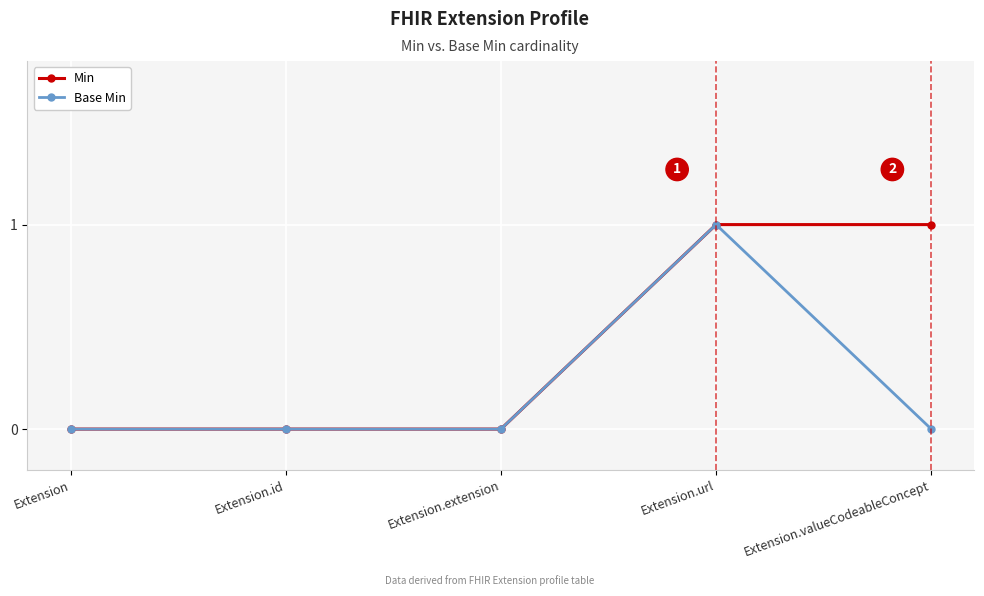

Is it true that Base Min equals 0 at Extension.id?

True